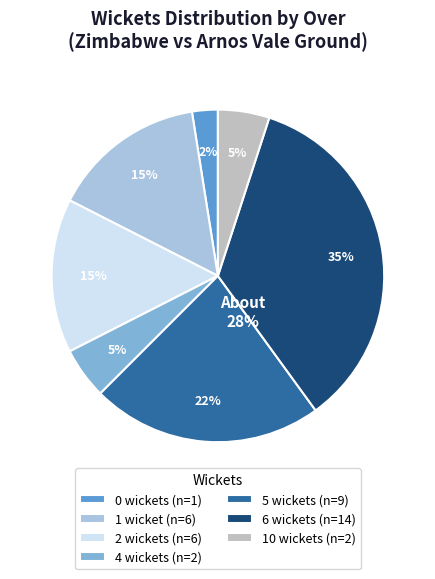

Is it true that 7-10 wickets is 8% of the pie?

False